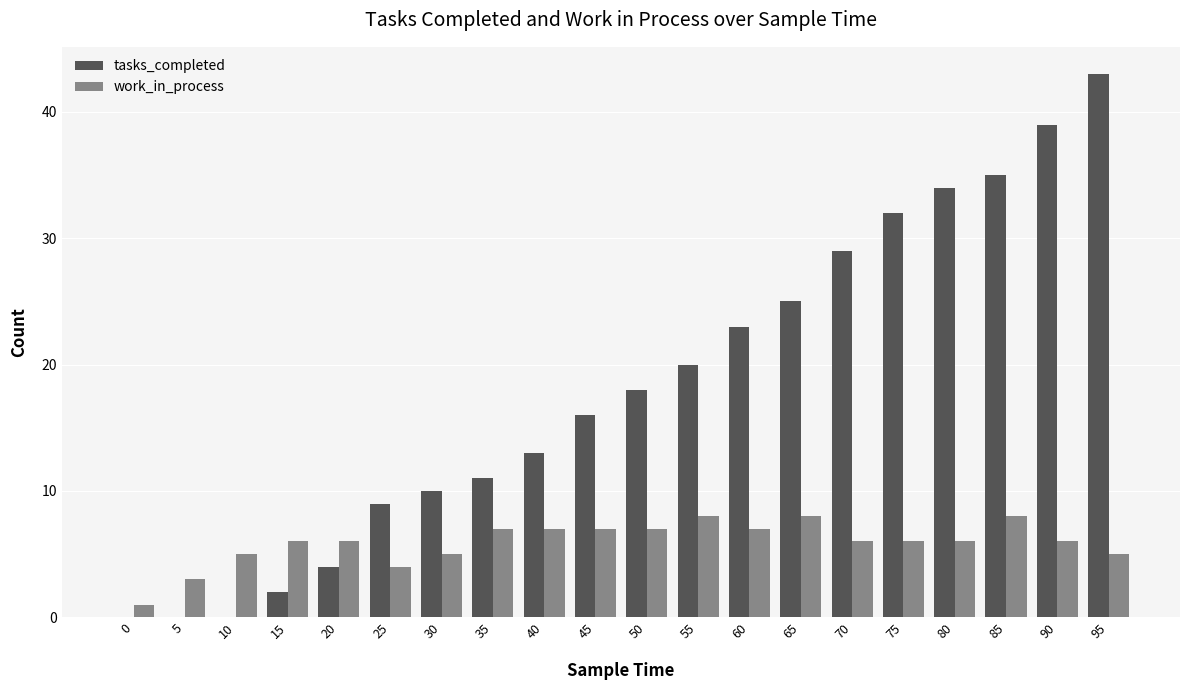

The work_in_process series shows 8 at 85. True or false?

True